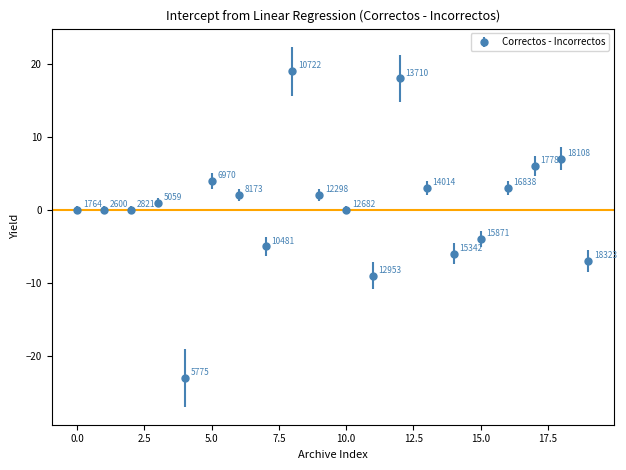

What is the difference between the maximum and minimum values?

42